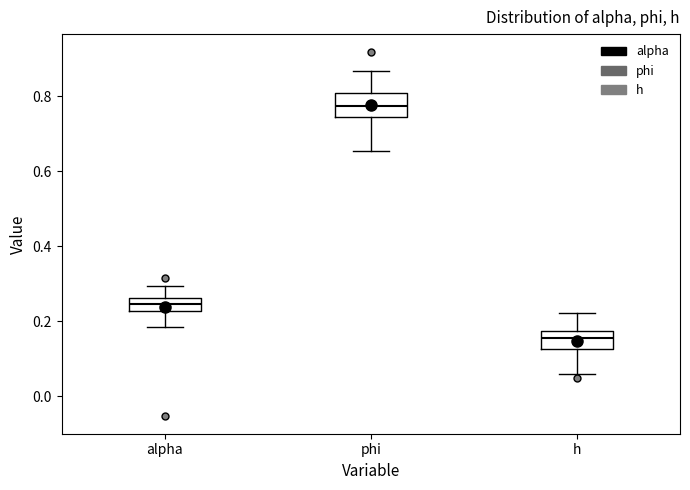

Which box's median line is the highest?

phi